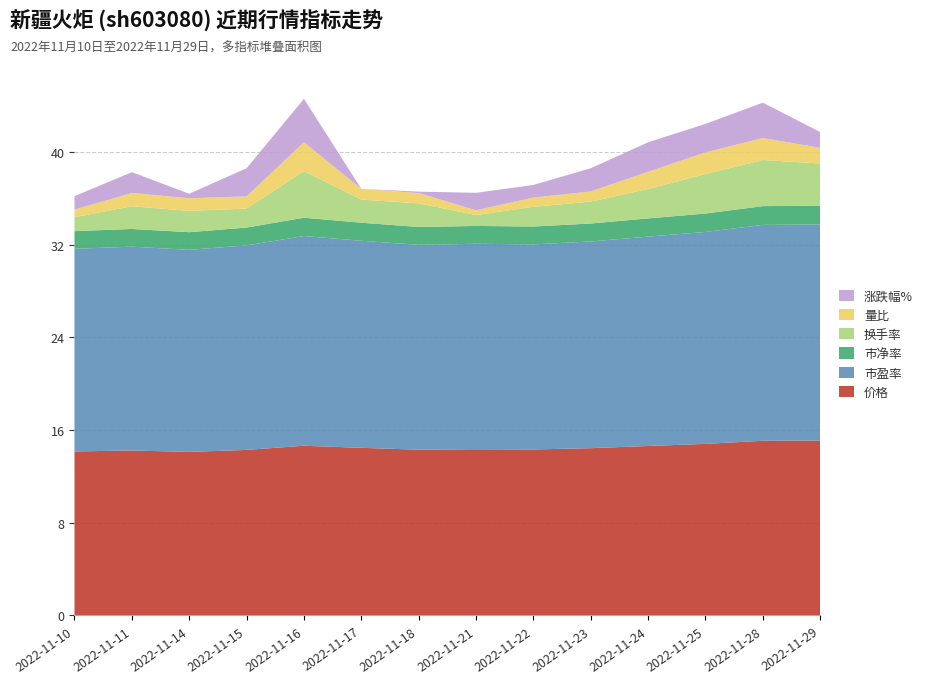

Reading right to left, extract all data points from this chart.

价格: 15.1	15.1	14.8	14.6	14.4	14.3	14.3	14.3	14.5	14.7	14.3	14.1	14.2	14.2
量比: 1.4	1.9	1.9	1.5	0.9	0.8	0.4	0.9	0.9	2.5	1.1	1.1	1.1	0.7
换手率: 3.6	4.0	3.4	2.5	1.9	1.7	0.9	2.0	2.0	4.0	1.6	1.8	2.0	1.2
市净率: 1.6	1.6	1.6	1.6	1.6	1.5	1.5	1.5	1.6	1.6	1.5	1.5	1.5	1.5
市盈率: 18.6	18.6	18.3	18.1	17.8	17.7	17.7	17.7	17.9	18.1	17.6	17.4	17.6	17.5
涨跌幅%: 0.1	1.8	1.2	1.3	0.8	-0.1	0.3	-1.1	-1.2	2.5	1.2	-0.8	0.6	-0.1